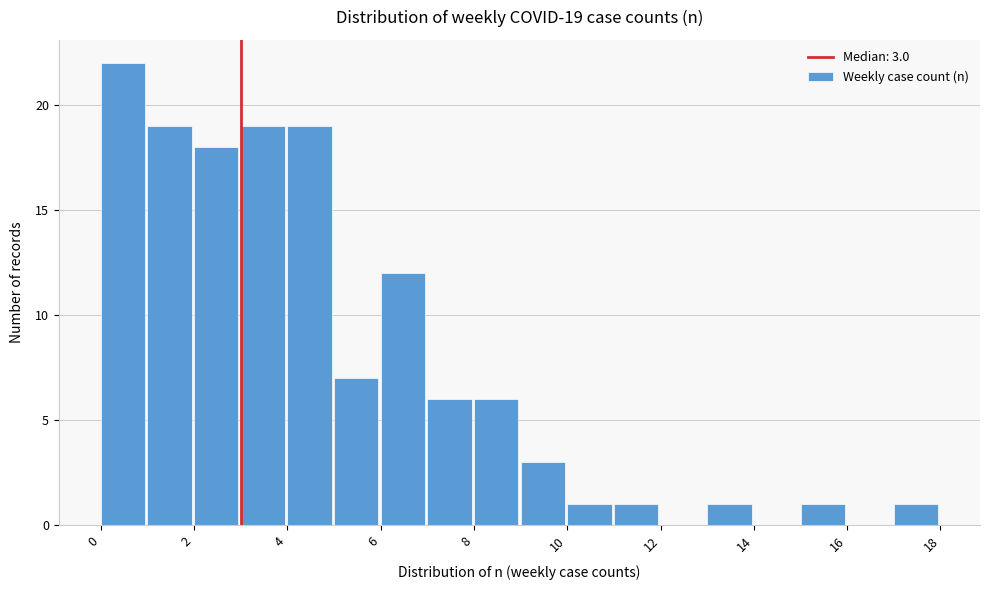

Over which range of the x-axis is the bar tallest?

0 to 1